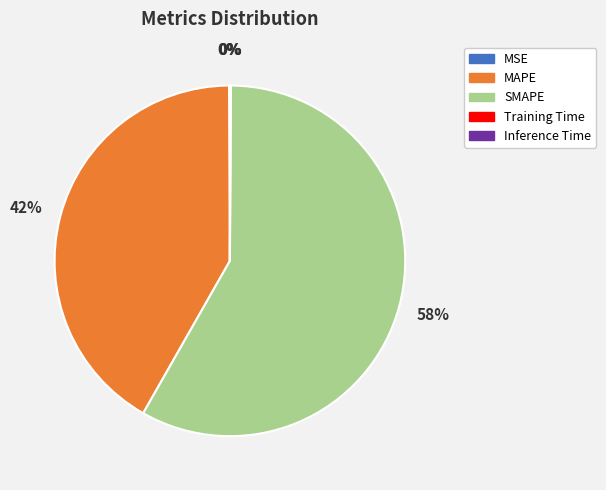

Is there a majority slice in this chart?

Yes